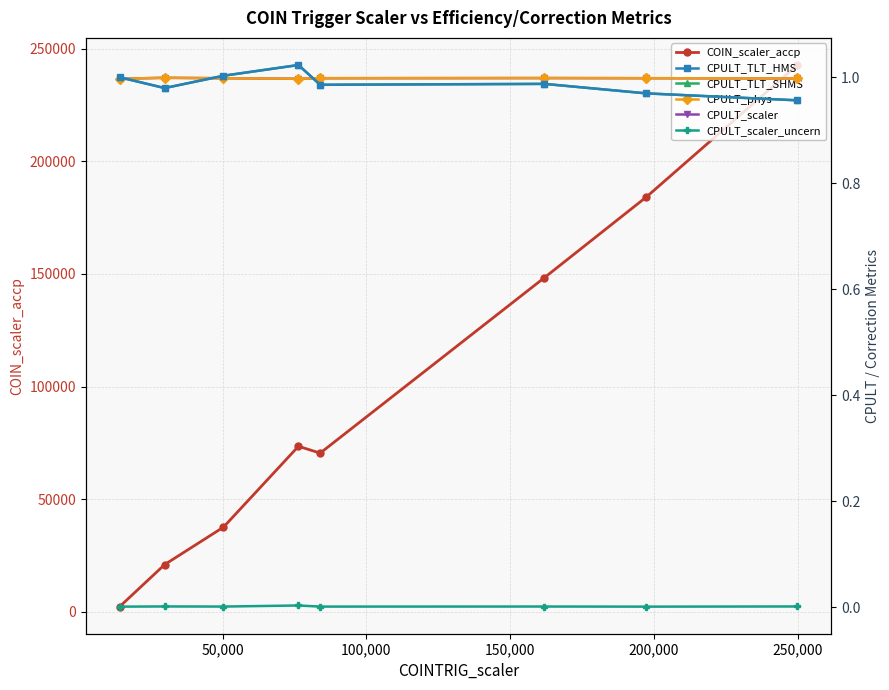

What is the highest value of the COIN_scaler_accp series?

242870.3